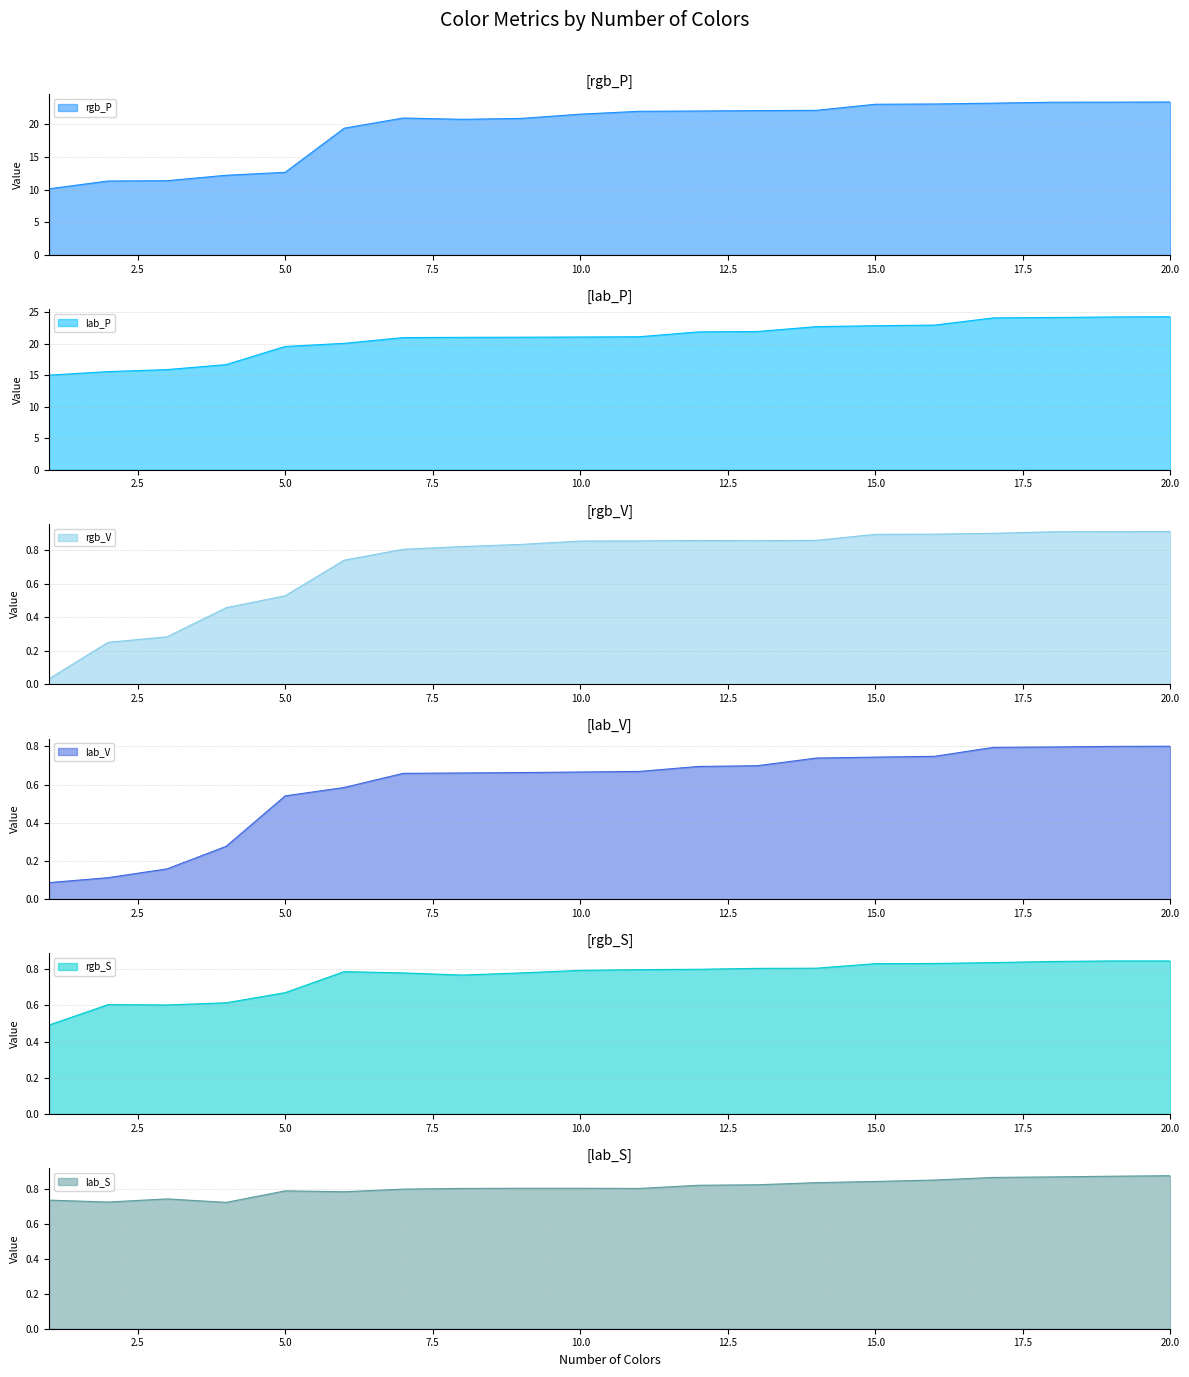

What are all the series names shown in the legend?

rgb_P line, lab_P line, rgb_V line, lab_V line, rgb_S line, lab_S line